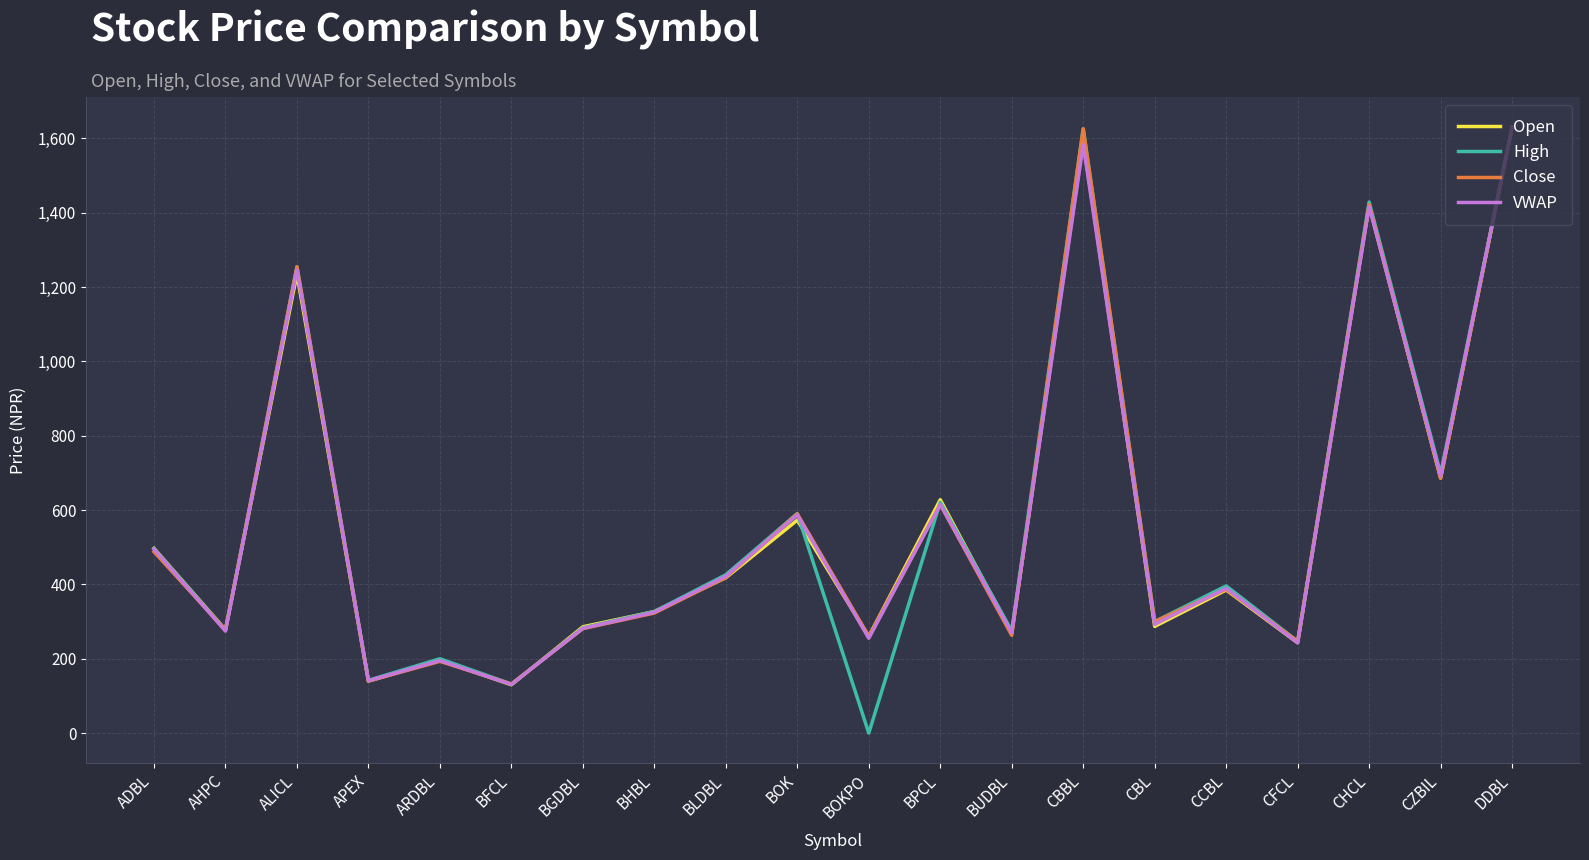

What are all the series names shown in the legend?

Open, High, Close, VWAP